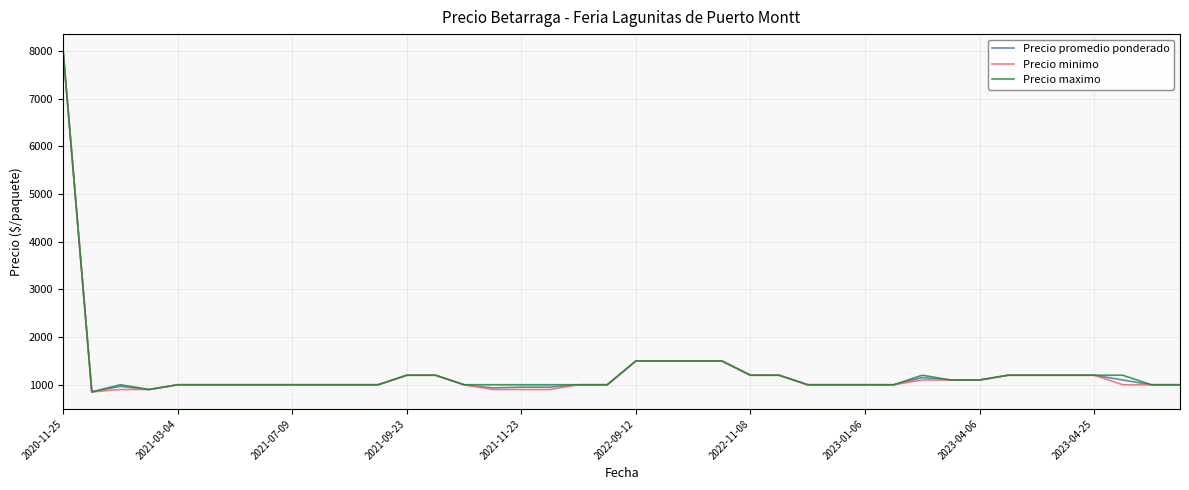

What is the minimum value shown in the chart?

850